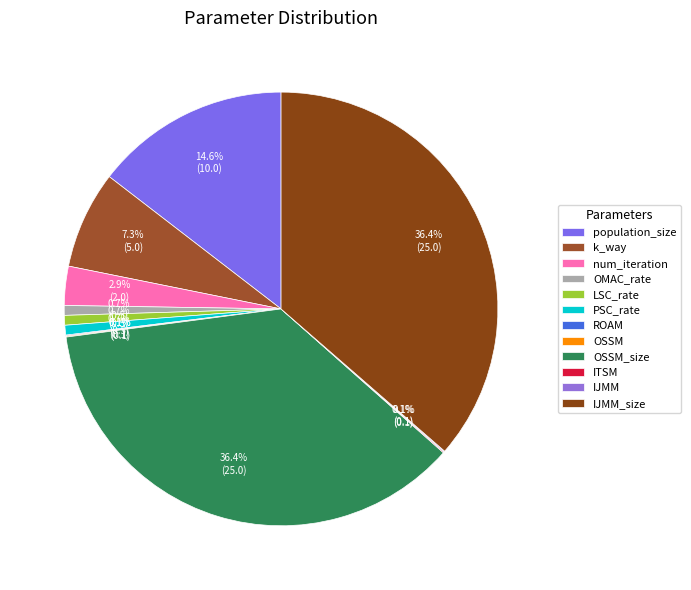

How much of the chart is everything except k_way?

92.7%